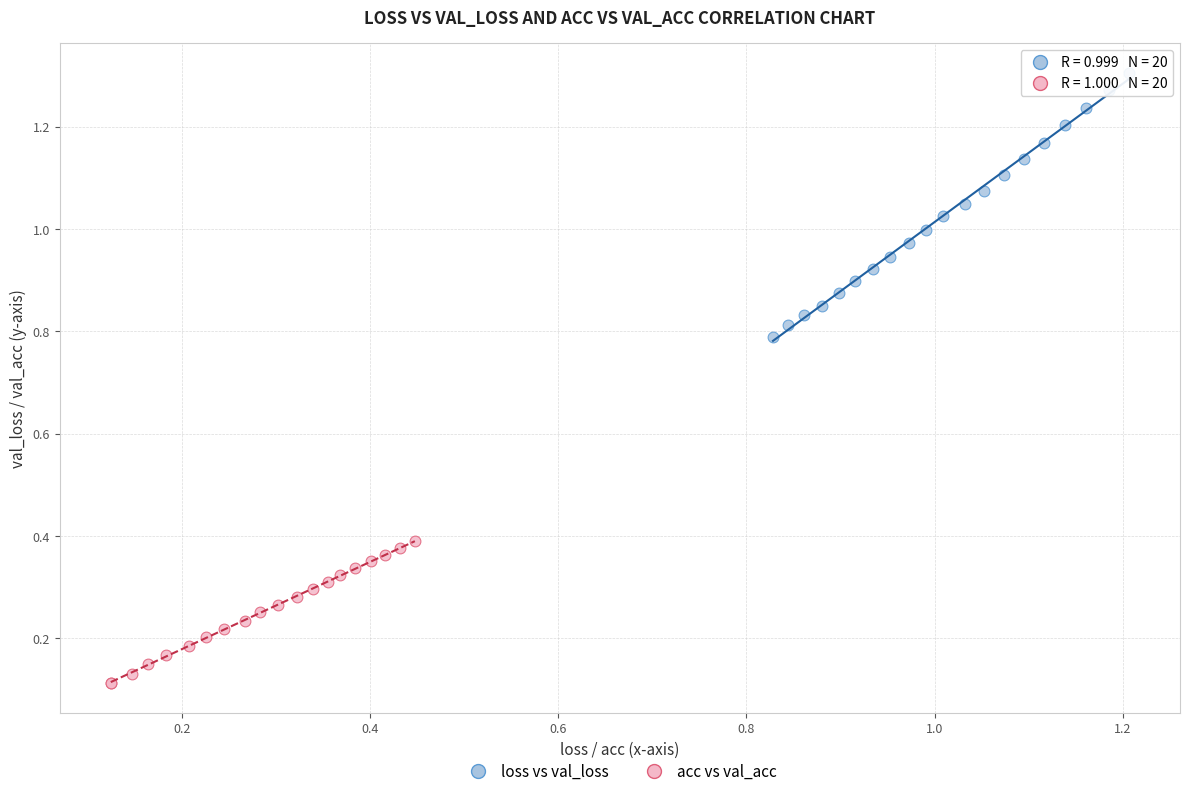

Which series has the widest spread of Y values?

loss vs val_loss